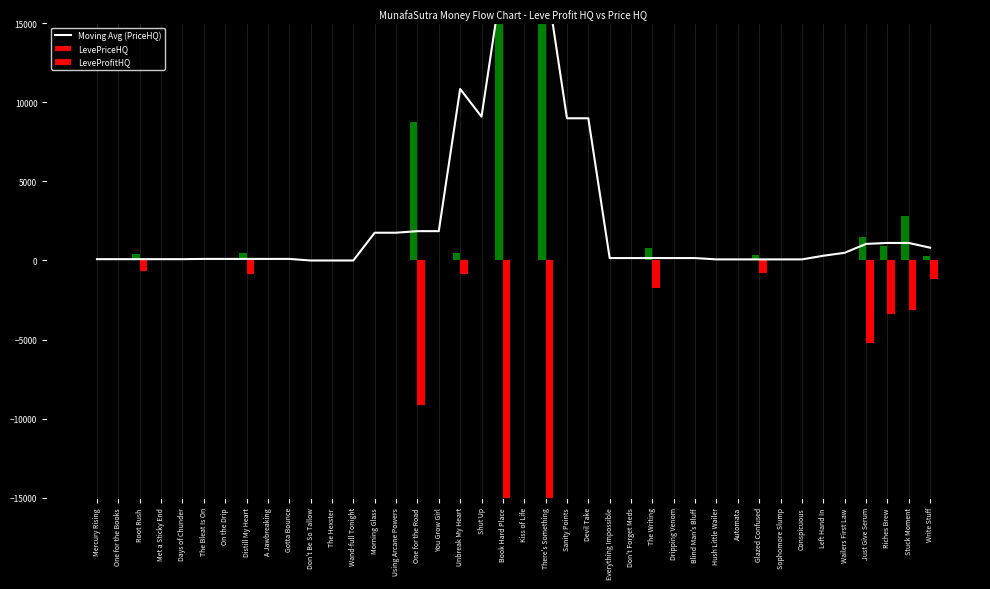

True or false: the data shows 136.2 at A Jawbreaking.

False